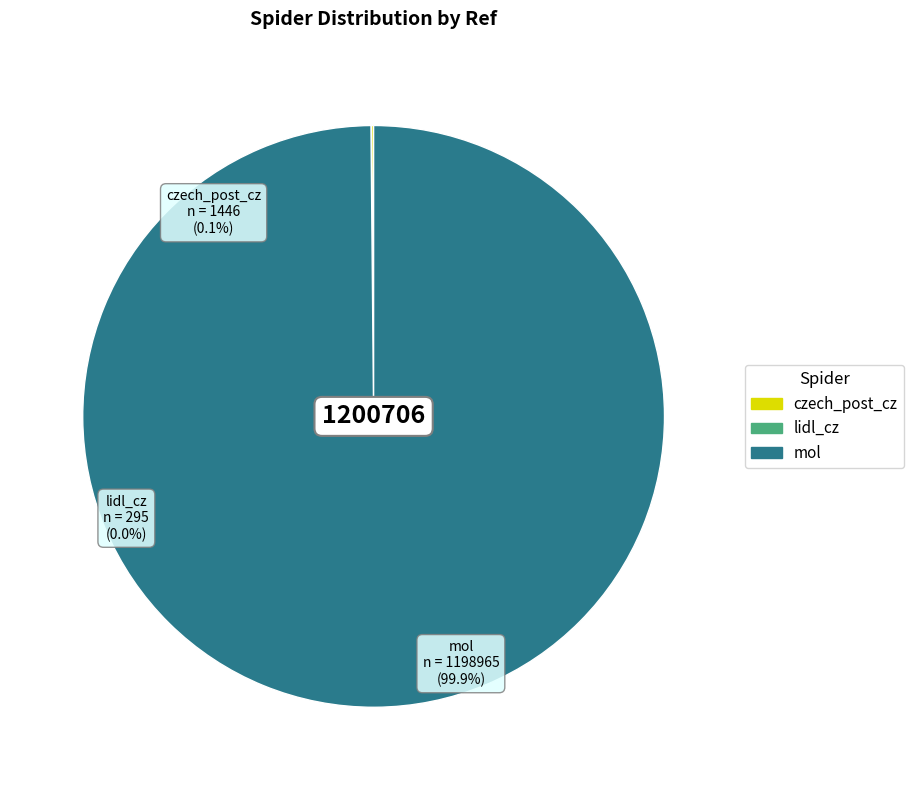

Which has a higher value, lidl_cz or mol?

mol